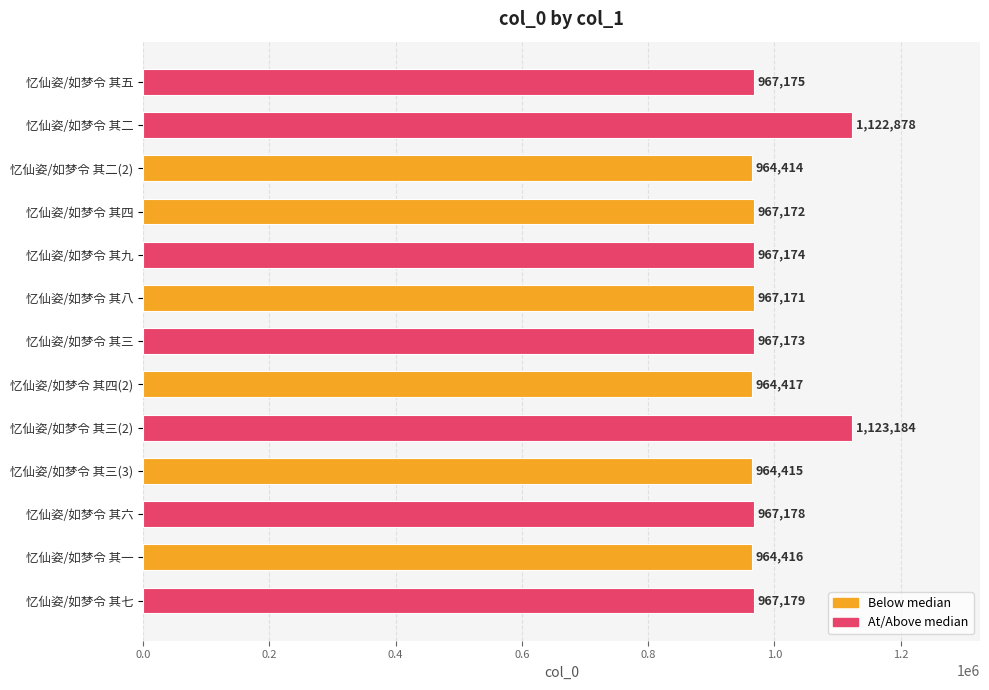

List the labels in order of value, smallest first.

忆仙姿/如梦令 其二(2), 忆仙姿/如梦令 其三(3), 忆仙姿/如梦令 其一, 忆仙姿/如梦令 其四(2), 忆仙姿/如梦令 其八, 忆仙姿/如梦令 其四, 忆仙姿/如梦令 其三, 忆仙姿/如梦令 其九, 忆仙姿/如梦令 其五, 忆仙姿/如梦令 其六, 忆仙姿/如梦令 其七, 忆仙姿/如梦令 其二, 忆仙姿/如梦令 其三(2)